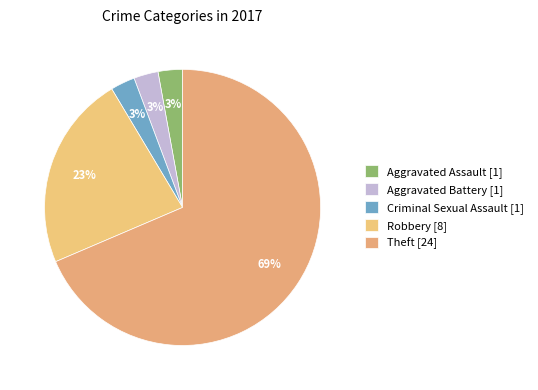

How many segments does this pie chart have?

5